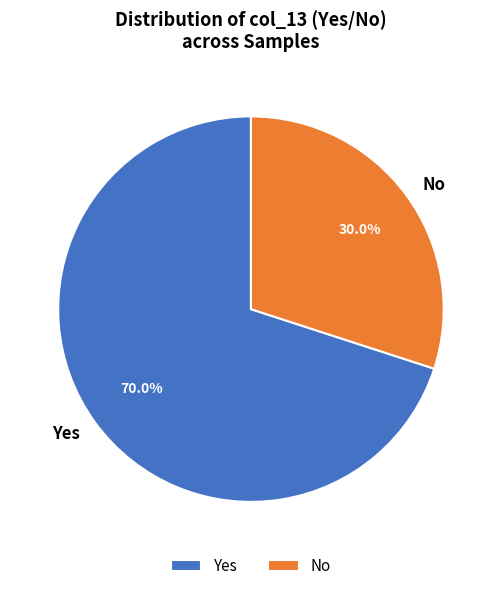

Rank the categories by value from highest to lowest.

Yes, No